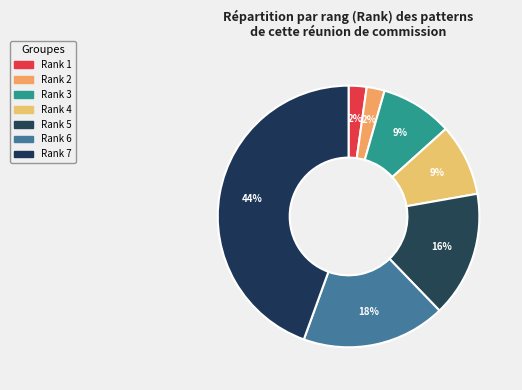

What is the largest slice in the pie chart?

Rank 7